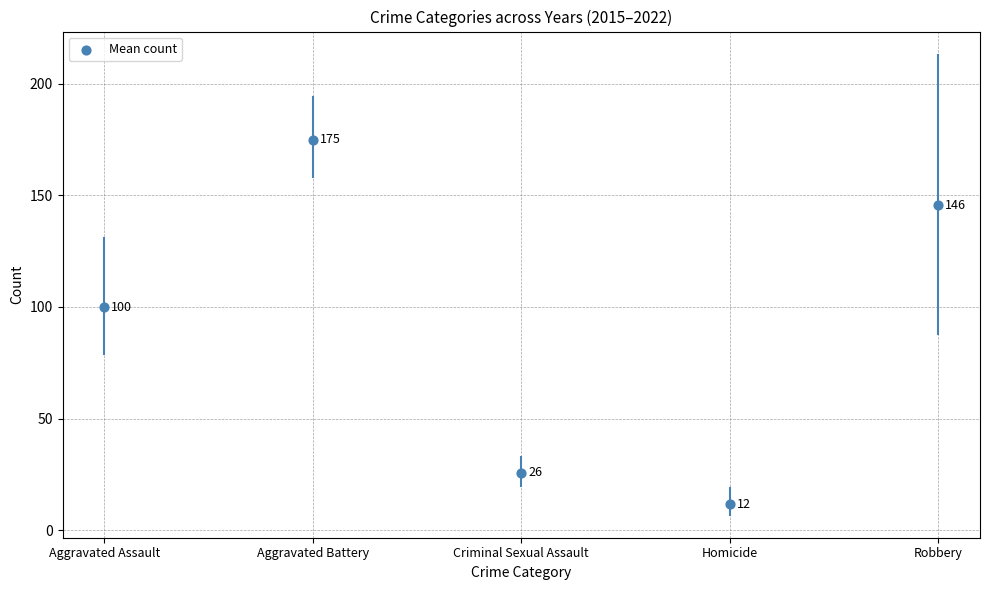

What is the average Y value?

91.5